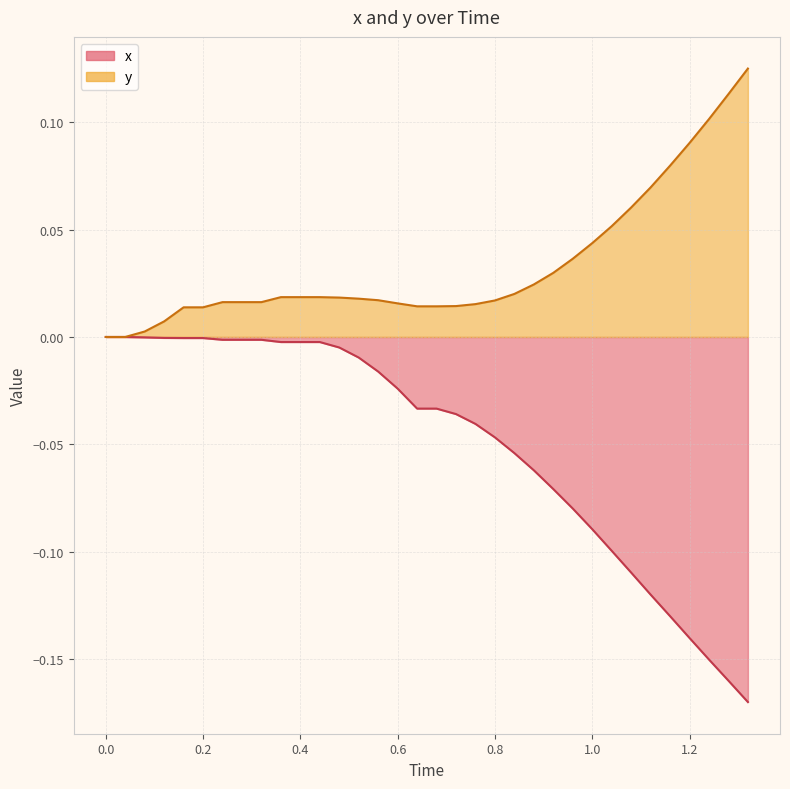

Does the chart display data point markers on the line(s)?

No